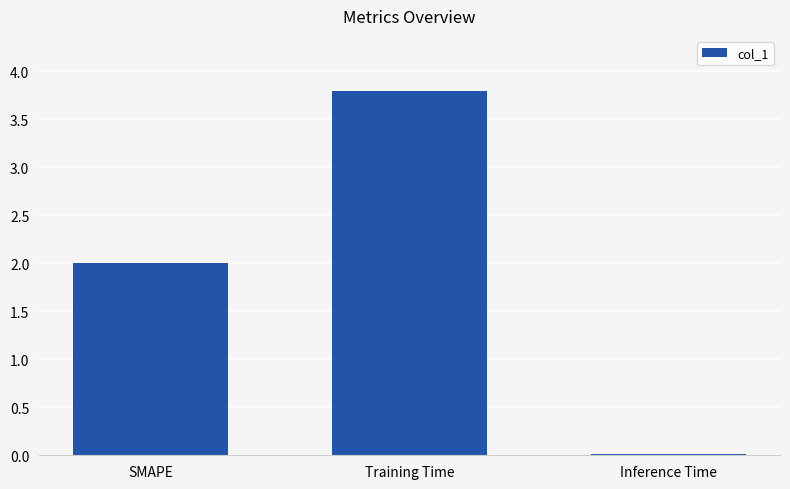

What value does the data have at SMAPE?

2.0